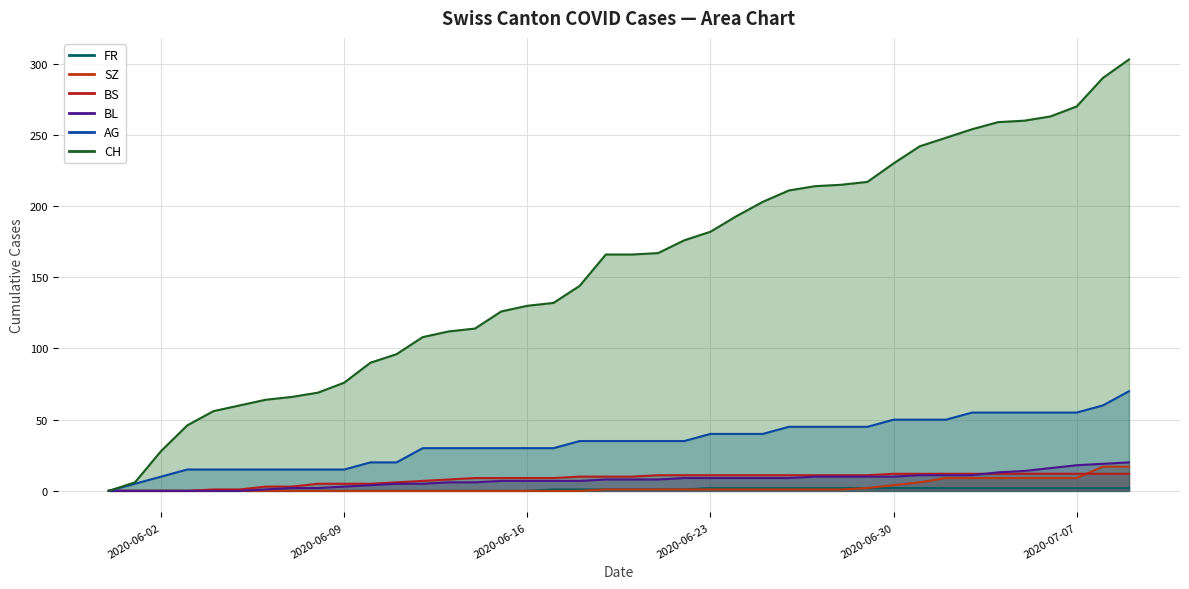

Rank the categories by BS value from lowest to highest.

2020-05-31, 2020-06-01, 2020-06-02, 2020-06-03, 2020-06-04, 2020-06-05, 2020-06-06, 2020-06-07, 2020-06-08, 2020-06-09, 2020-06-10, 2020-06-11, 2020-06-12, 2020-06-13, 2020-06-14, 2020-06-15, 2020-06-16, 2020-06-17, 2020-06-18, 2020-06-19, 2020-06-20, 2020-06-21, 2020-06-22, 2020-06-23, 2020-06-24, 2020-06-25, 2020-06-26, 2020-06-27, 2020-06-28, 2020-06-29, 2020-06-30, 2020-07-01, 2020-07-02, 2020-07-03, 2020-07-04, 2020-07-05, 2020-07-06, 2020-07-07, 2020-07-08, 2020-07-09